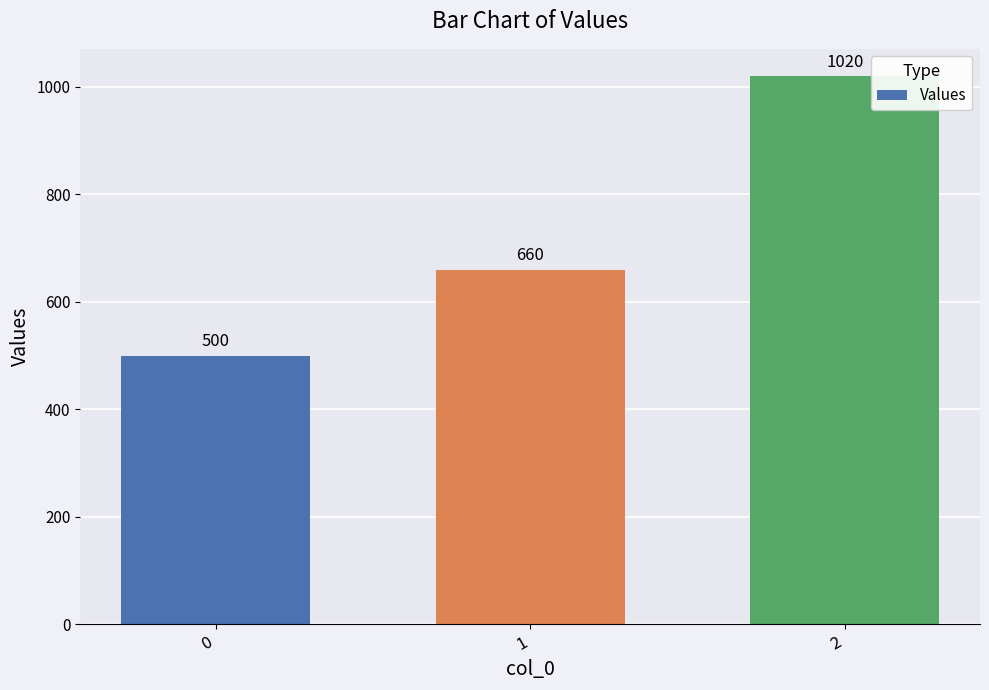

What is the sum of all values?

2180